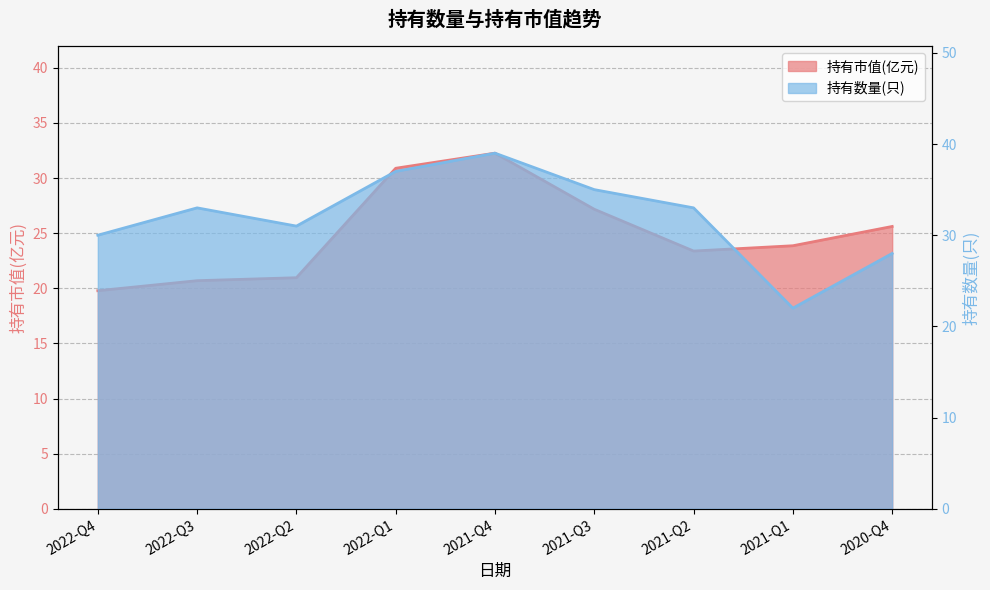

Which series has the largest total across all categories?

持有数量(只)